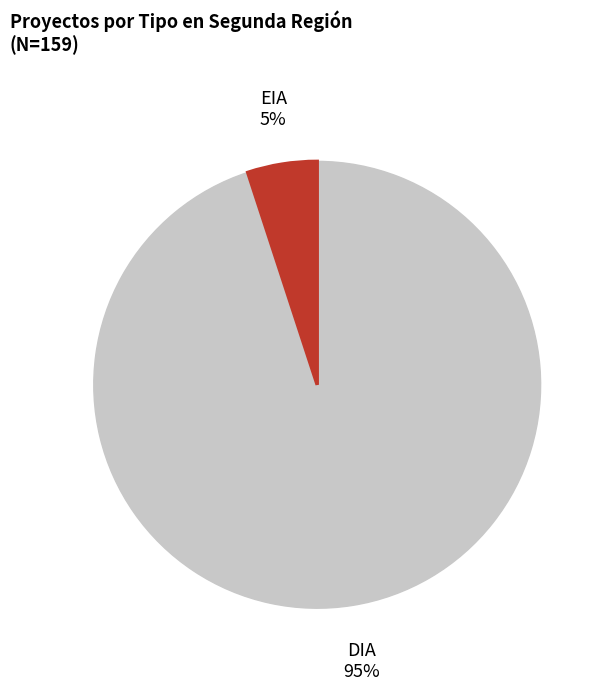

How many slices are in this pie chart?

2